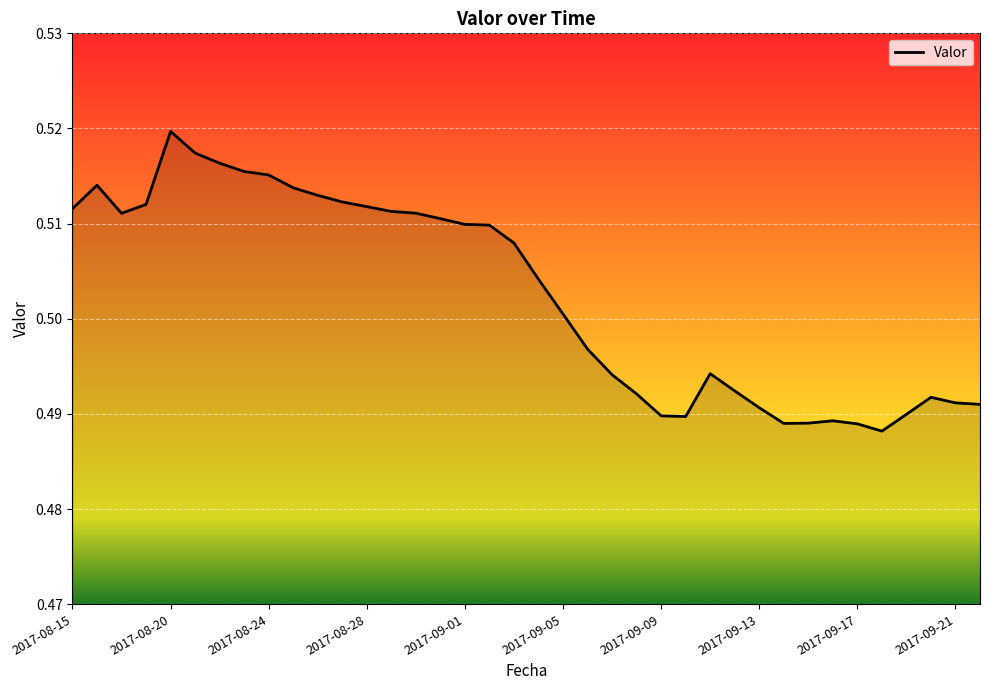

Reading right to left, what are all the values shown in this chart?

2017-09-22=0.5	2017-09-21=0.5	2017-09-20=0.5	2017-09-19=0.5	2017-09-18=0.5	2017-09-17=0.5	2017-09-16=0.5	2017-09-15=0.5	2017-09-14=0.5	2017-09-13=0.5	2017-09-12=0.5	2017-09-11=0.5	2017-09-10=0.5	2017-09-09=0.5	2017-09-08=0.5	2017-09-07=0.5	2017-09-06=0.5	2017-09-05=0.5	2017-09-04=0.5	2017-09-03=0.5	2017-09-02=0.5	2017-09-01=0.5	2017-08-31=0.5	2017-08-30=0.5	2017-08-29=0.5	2017-08-28=0.5	2017-08-27=0.5	2017-08-26=0.5	2017-08-25=0.5	2017-08-24=0.5	2017-08-23=0.5	2017-08-22=0.5	2017-08-21=0.5	2017-08-20=0.5	2017-08-18=0.5	2017-08-17=0.5	2017-08-16=0.5	2017-08-15=0.5